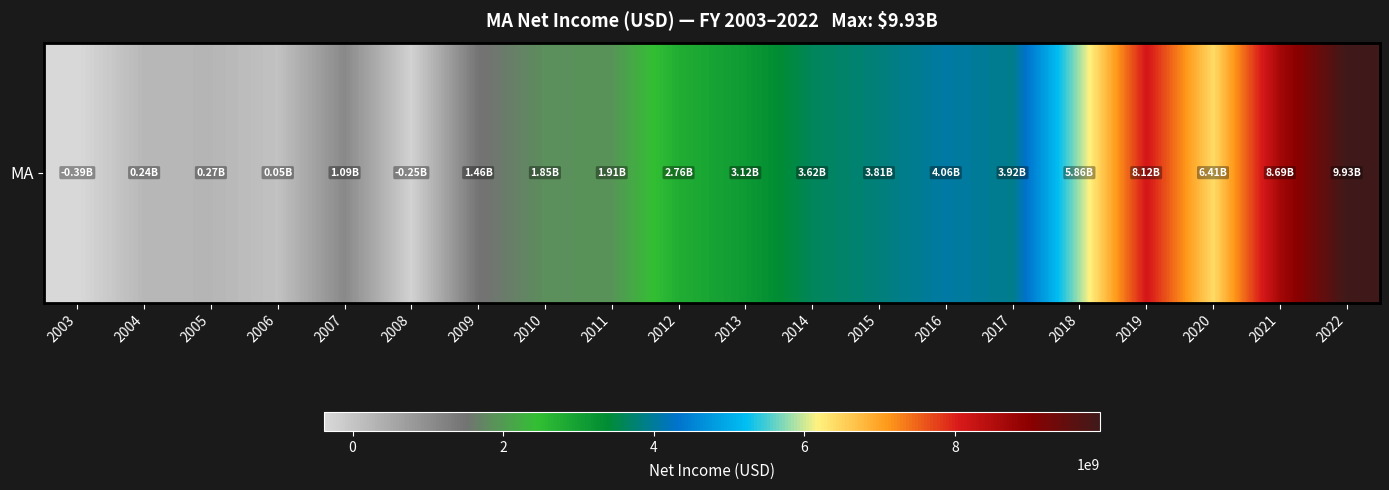

Read the value at 2015.

3808000000